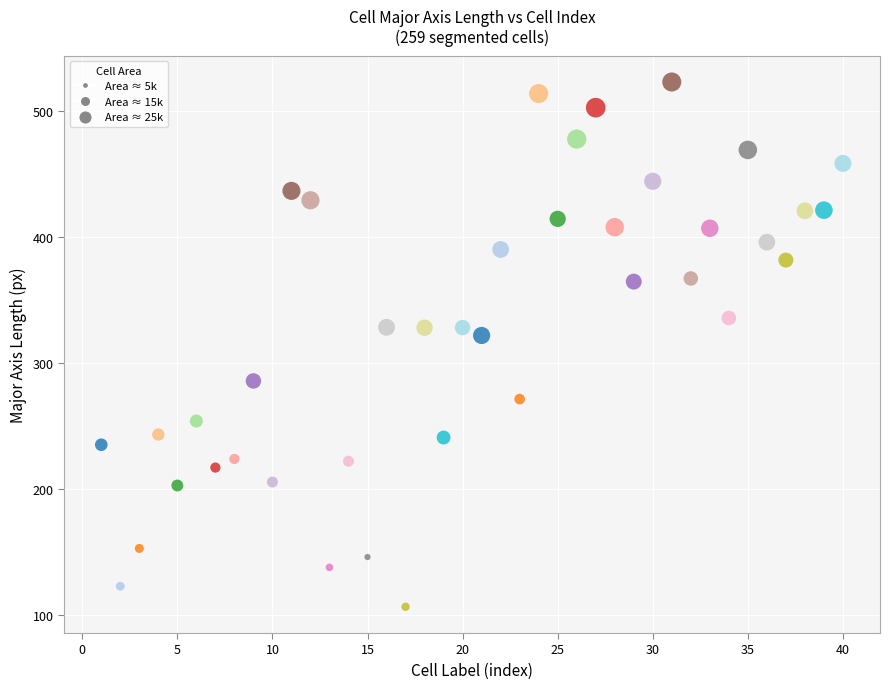

What Y value in the scatter plot is closest to 314?

321.6